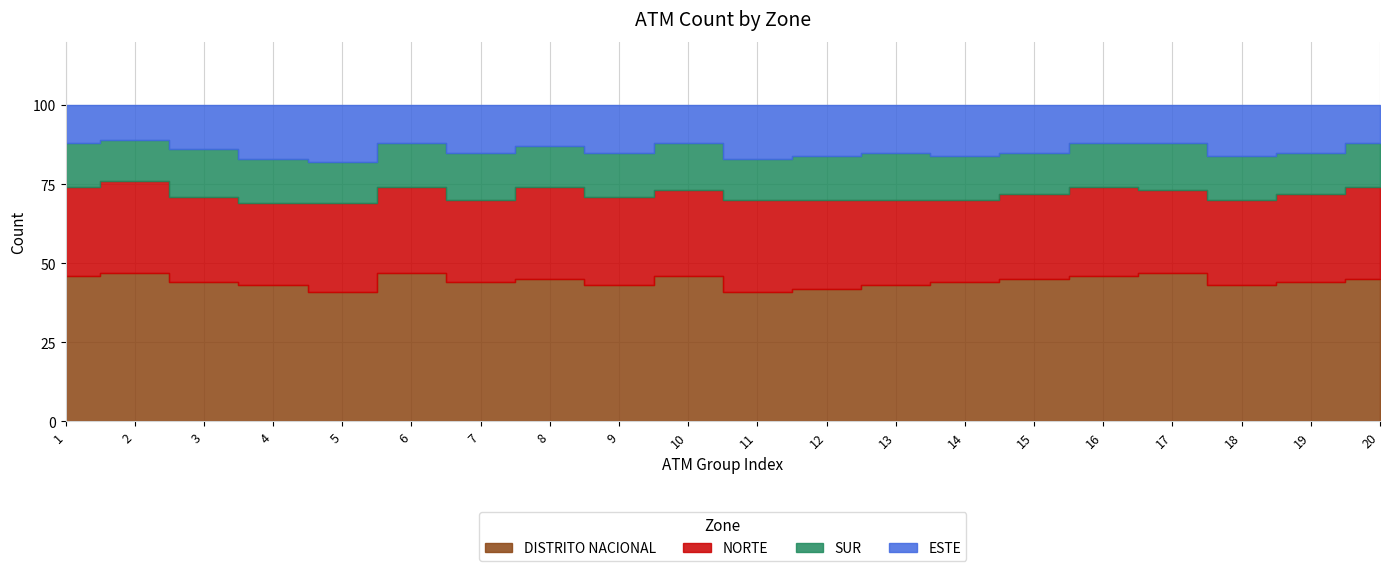

How many lines are shown in the chart?

4